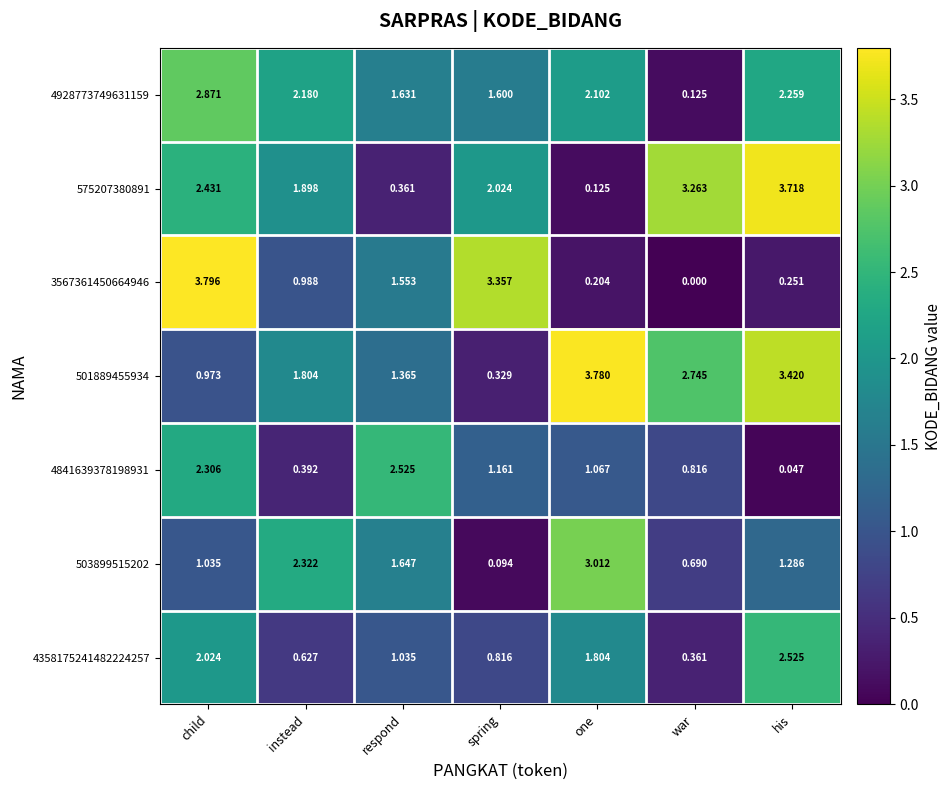

List the labels in order of 4928773749631159 value, largest first.

child, his, instead, one, respond, spring, war